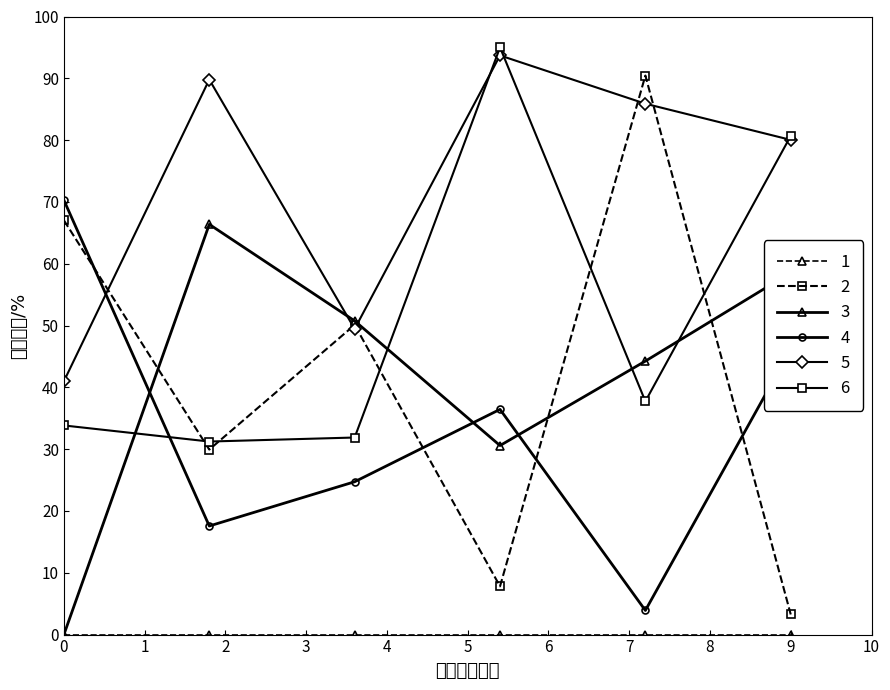

How many interior local valleys does the 6 series have?

2